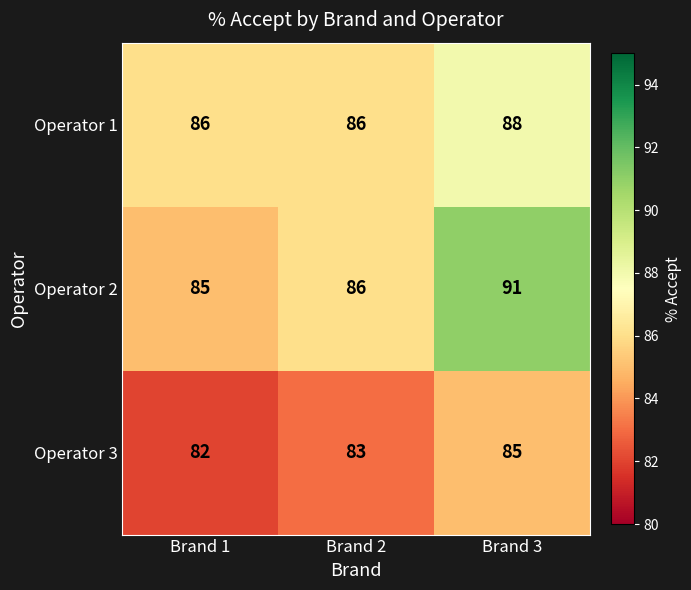

Which series changed the most between Brand 2 and Brand 3?

Operator 2